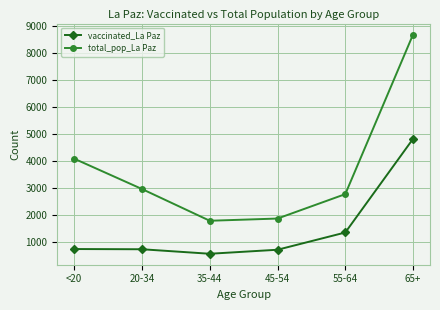

At which category is the sum across all series the highest?

65+